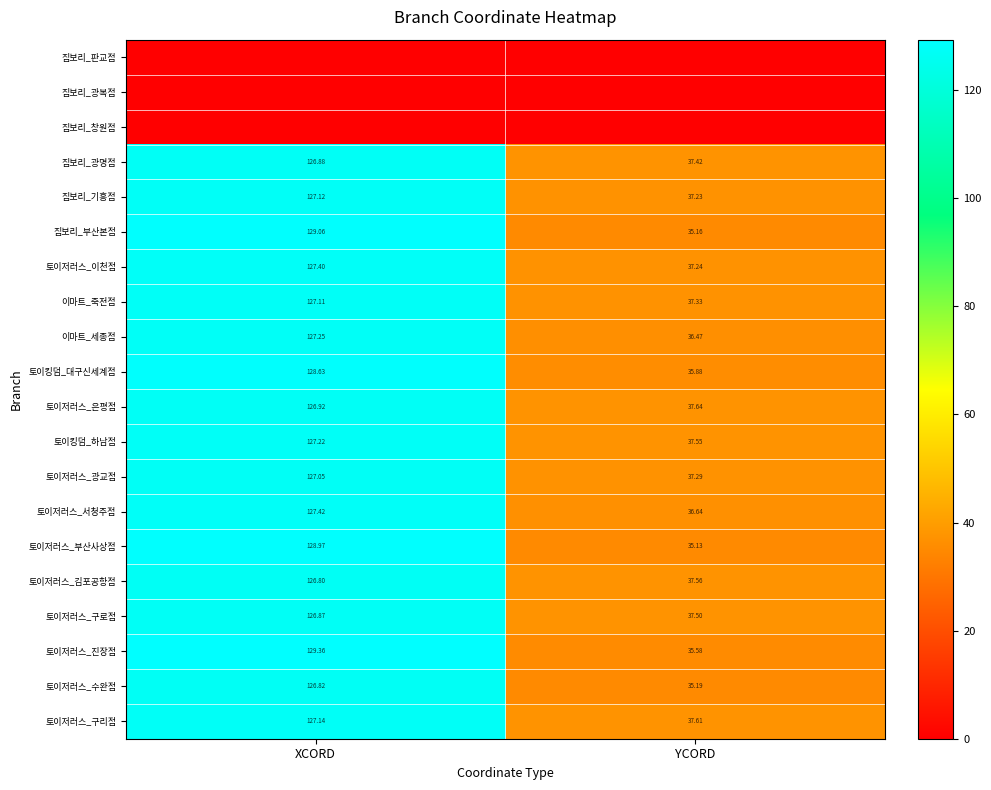

Is the value of 토이저러스_구리점 at XCORD greater than the value of 토이저러스_서청주점 at XCORD?

No